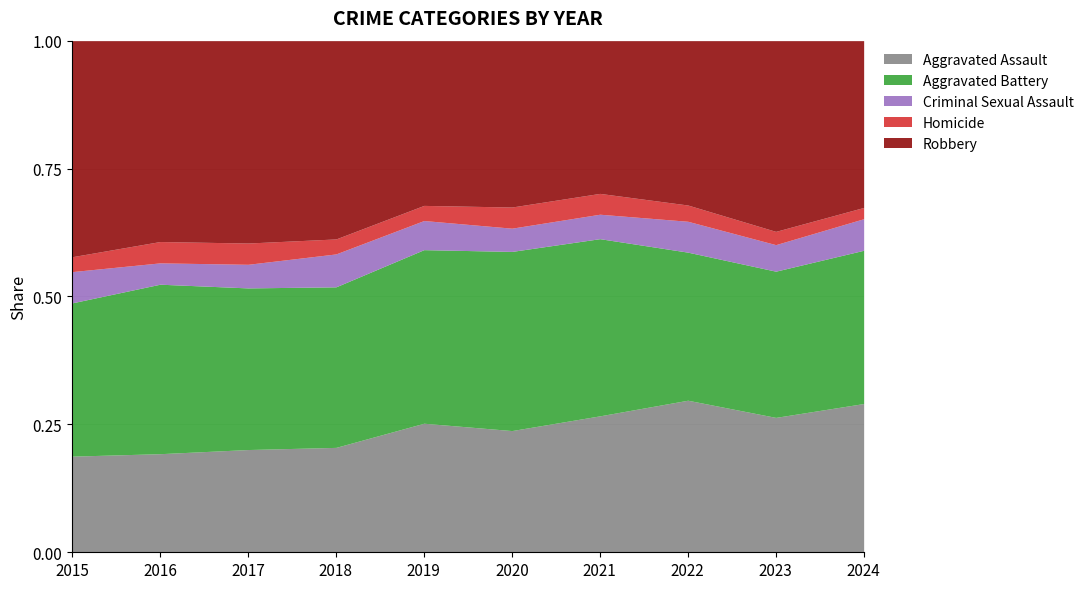

Between 2015 and 2019, which series saw the biggest shift?

Robbery